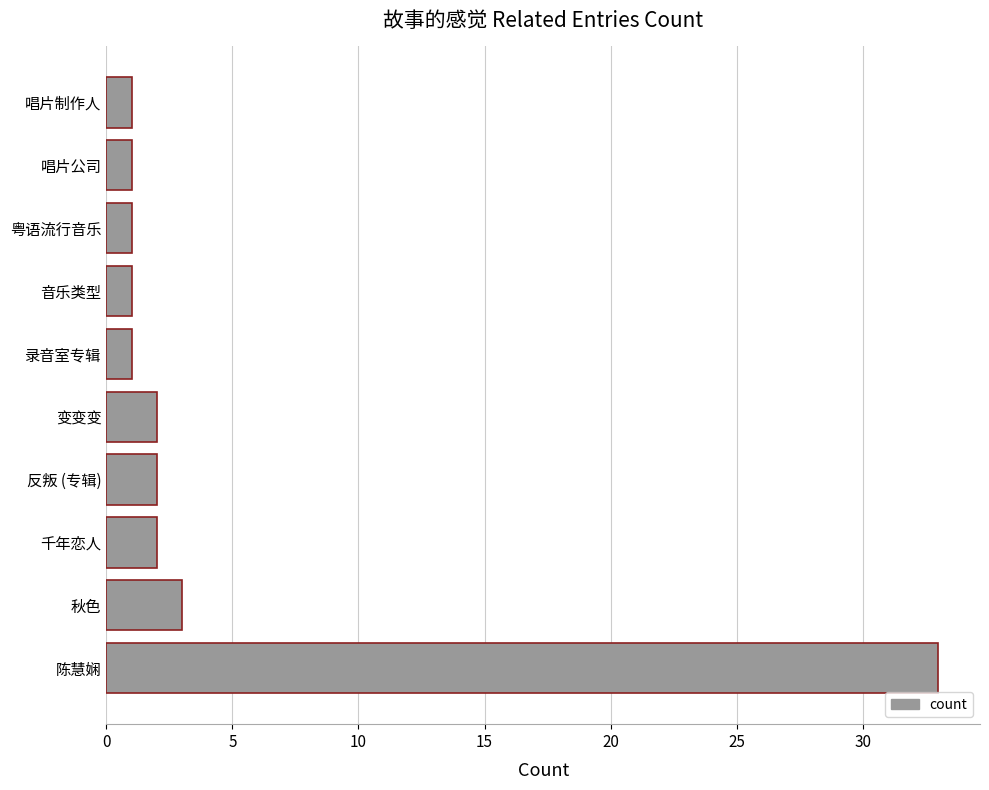

Reading bottom to top, extract all data points from this chart.

陈慧娴=33	秋色=3	千年恋人=2	反叛 (专辑)=2	变变变=2	录音室专辑=1	音乐类型=1	粤语流行音乐=1	唱片公司=1	唱片制作人=1